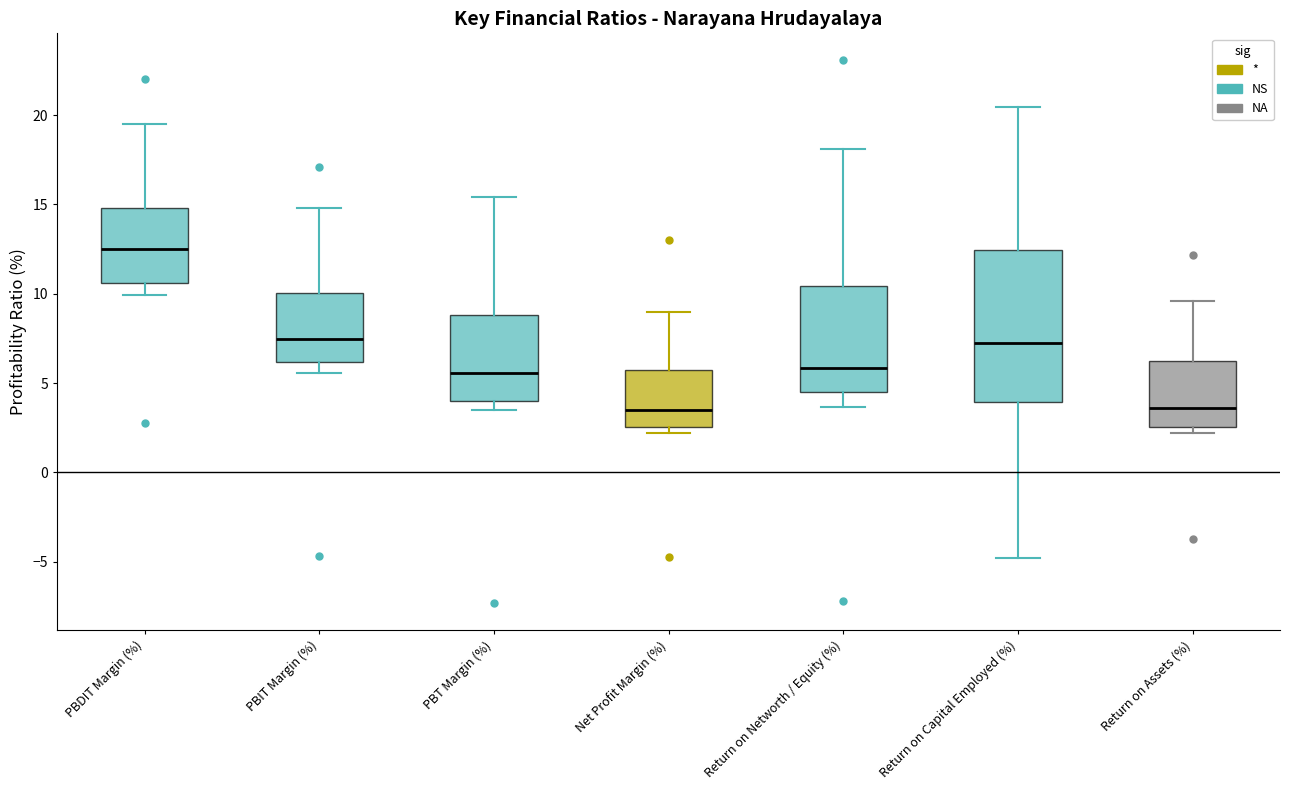

Where is the lower edge of the box for Return on Networth / Equity (%) on the y-axis? The values are not printed on the chart, so give them approximately, as read against the axis.

4.5